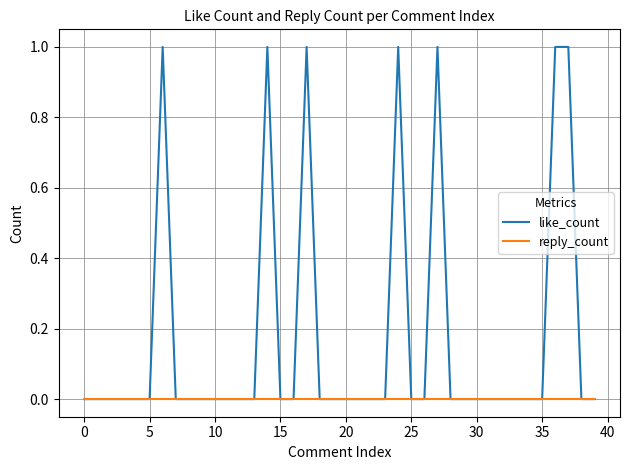

What are all the series names shown in the legend?

like_count, reply_count